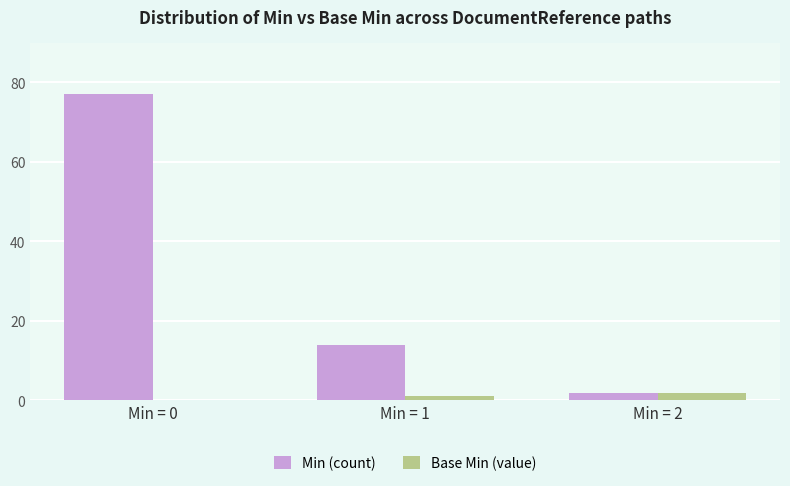

What is the sum of all Base Min (value) values?

3